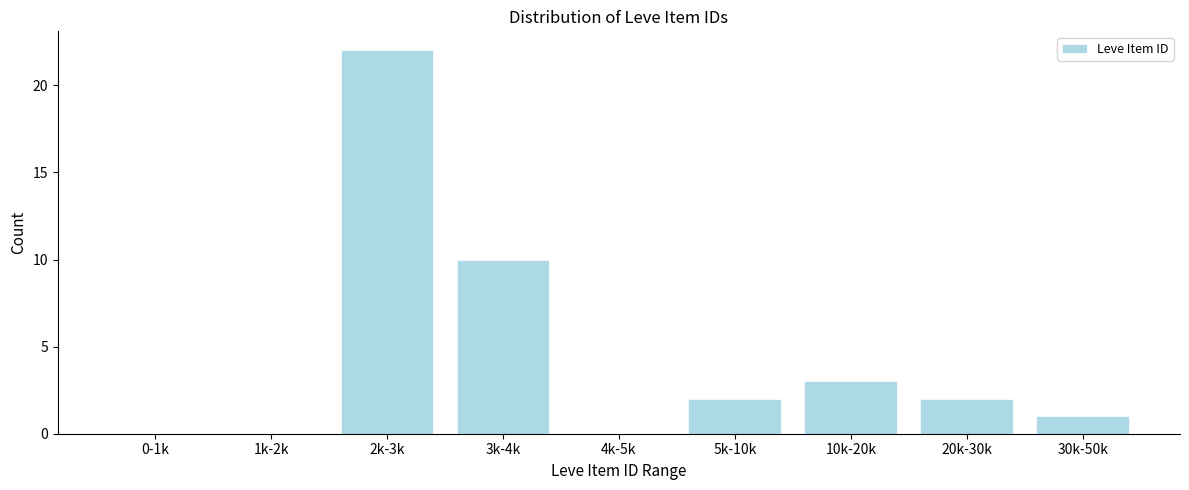

Reading left to right, what are all the values shown in this chart?

0-1k=0	1k-2k=0	2k-3k=22	3k-4k=10	4k-5k=0	5k-10k=2	10k-20k=3	20k-30k=2	30k-50k=1